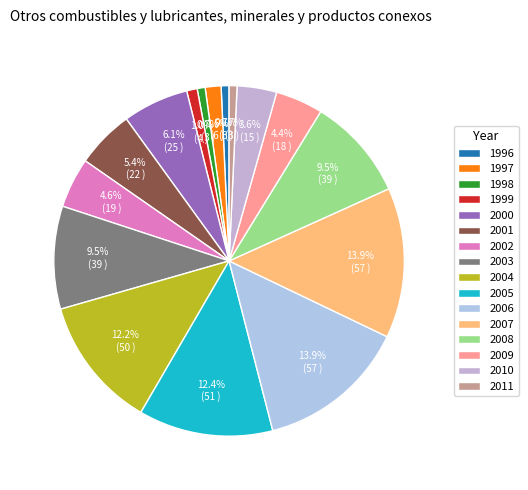

Which has a higher value, 2000 or 2011?

2000